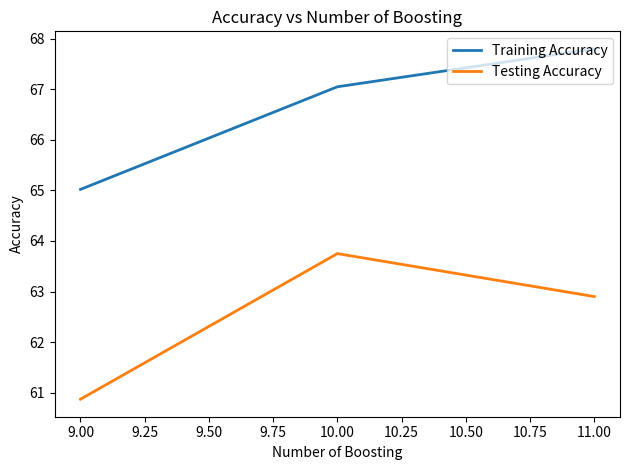

Is this an area chart (filled region under the line)?

No